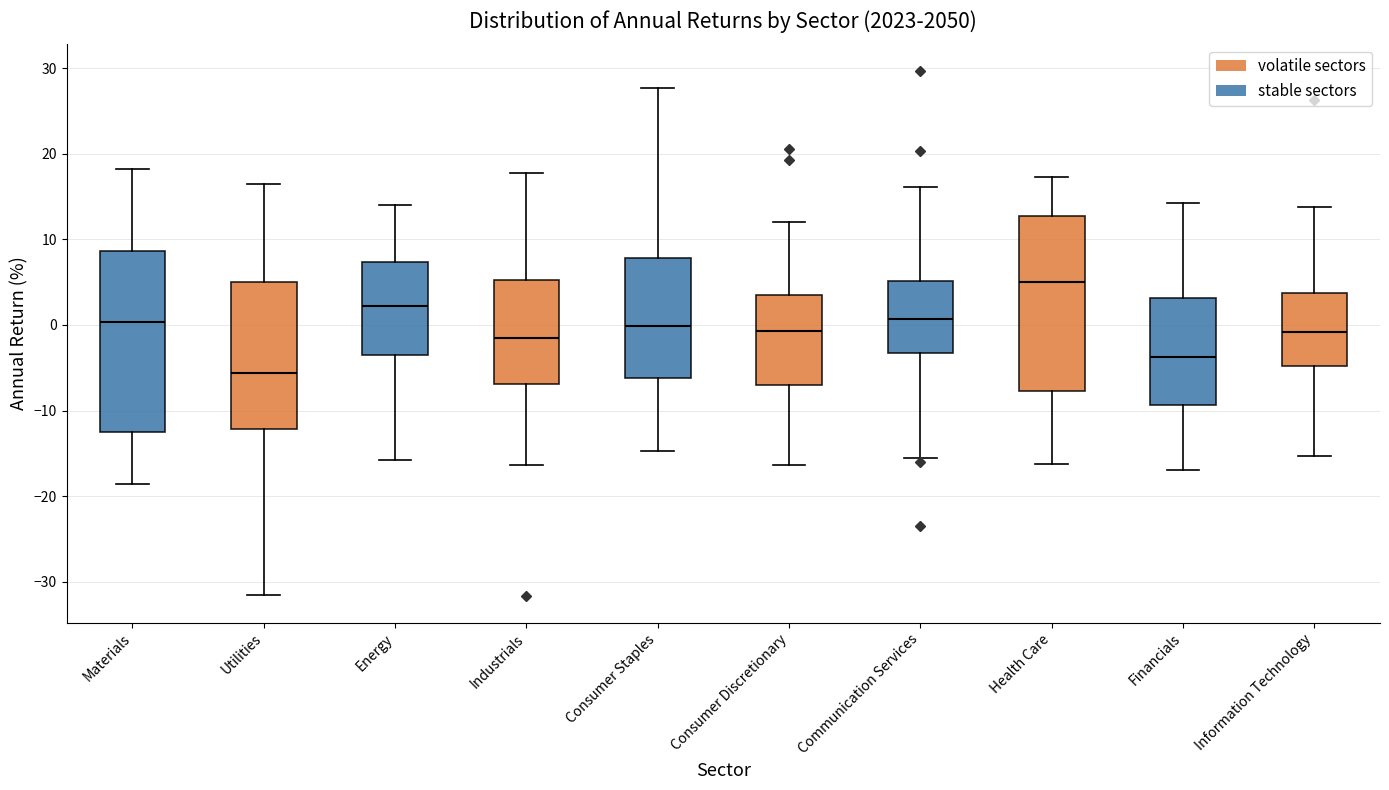

Which box's median line is the lowest?

Utilities